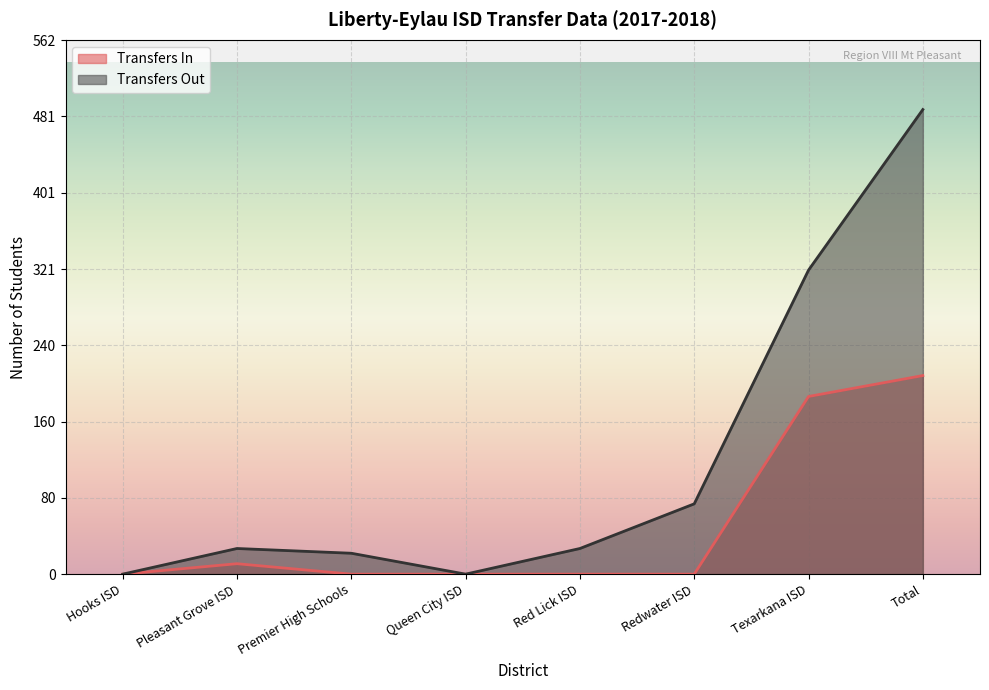

How many lines are shown in the chart?

2